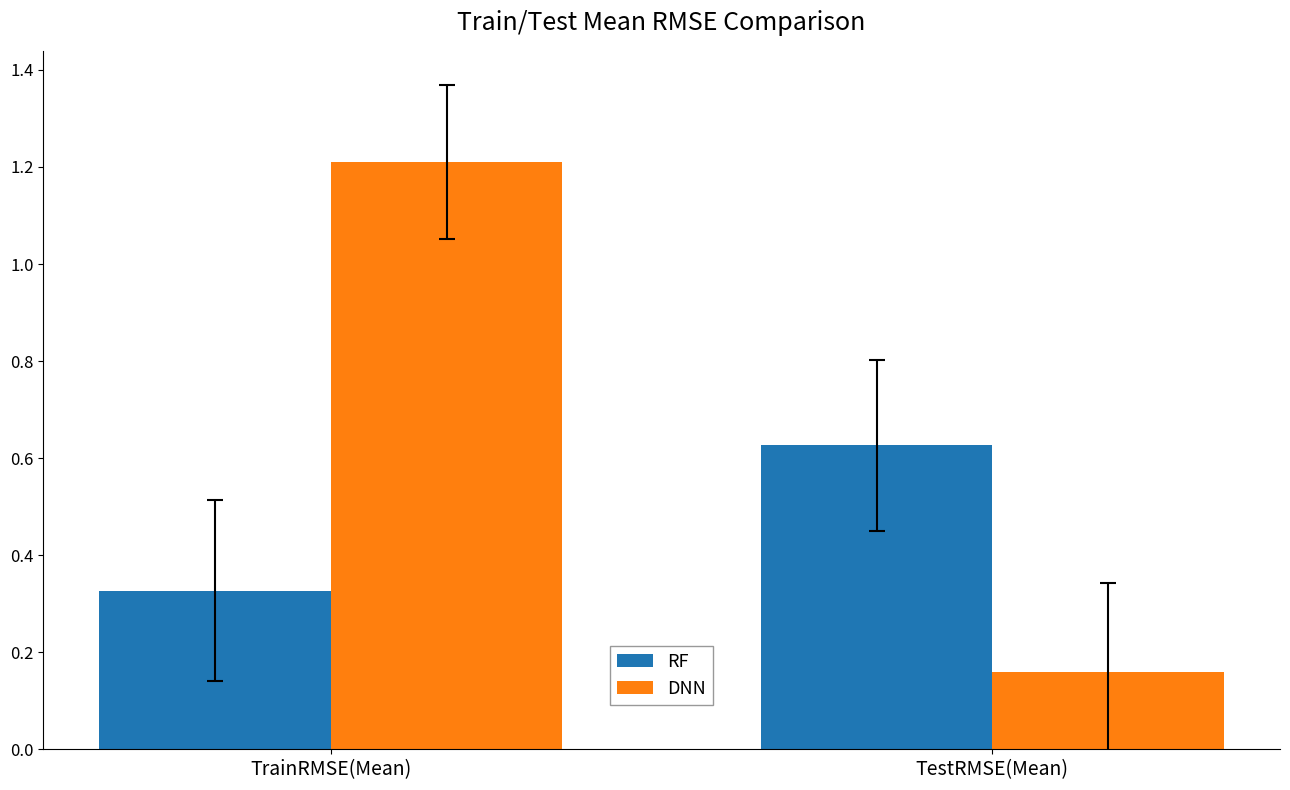

Does the chart contain any negative values?

No